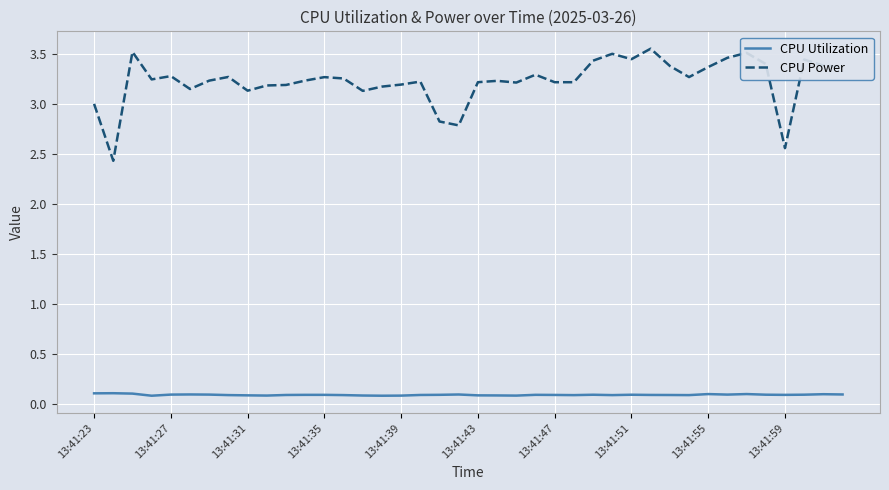

Which series has the largest total across all categories?

CPU Power